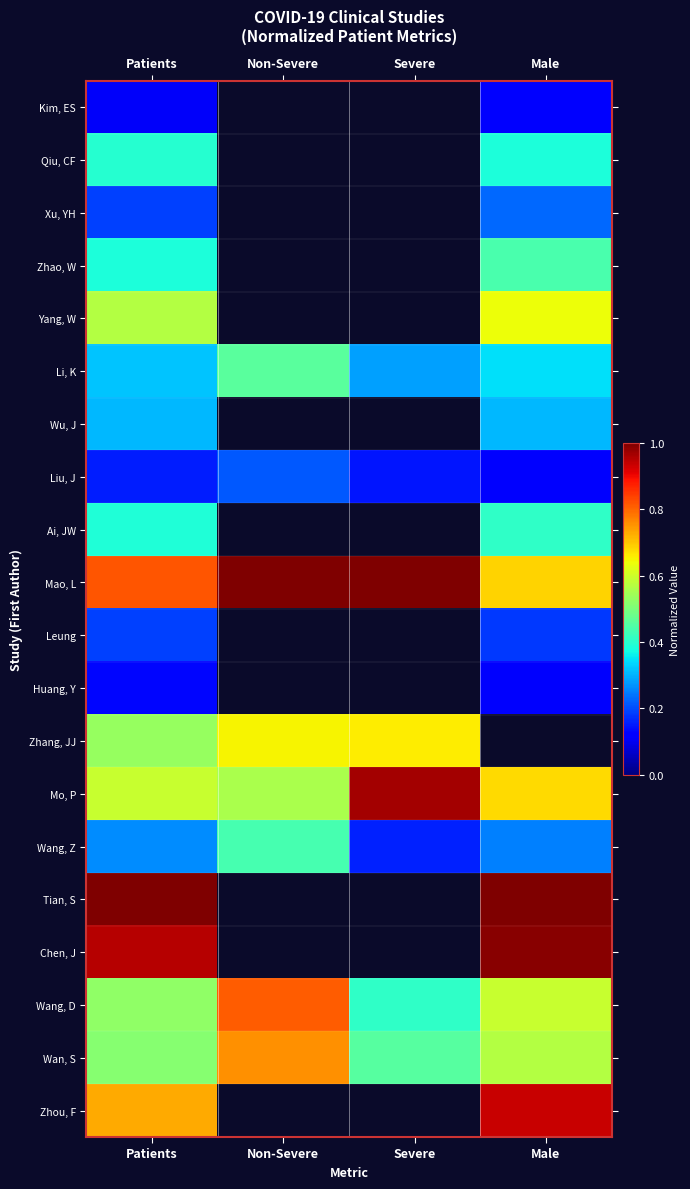

What is the highest value of the Qiu, CF series?

0.4